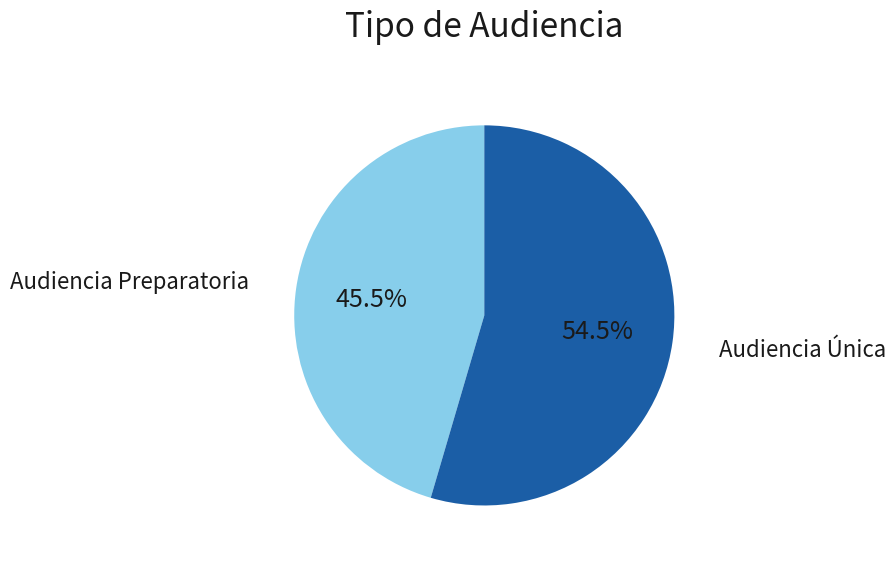

Does any single category account for the majority?

Yes